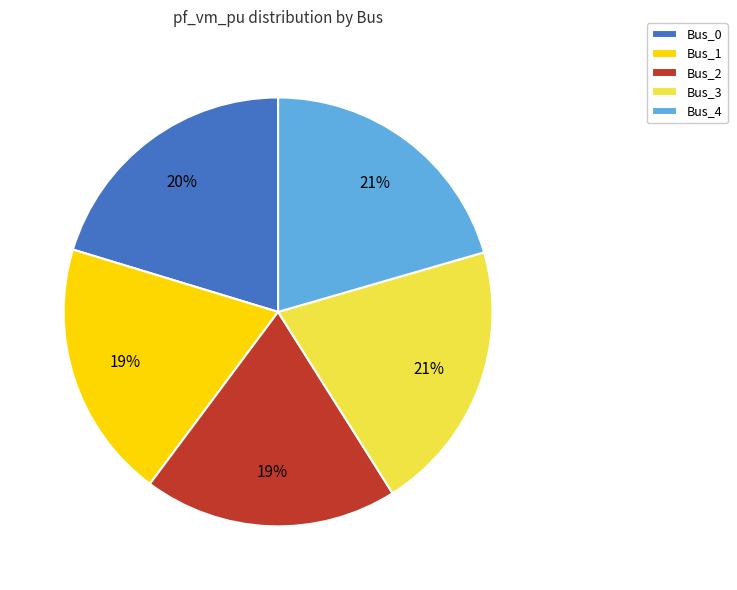

Does Bus_2 represent more than half of the total?

No